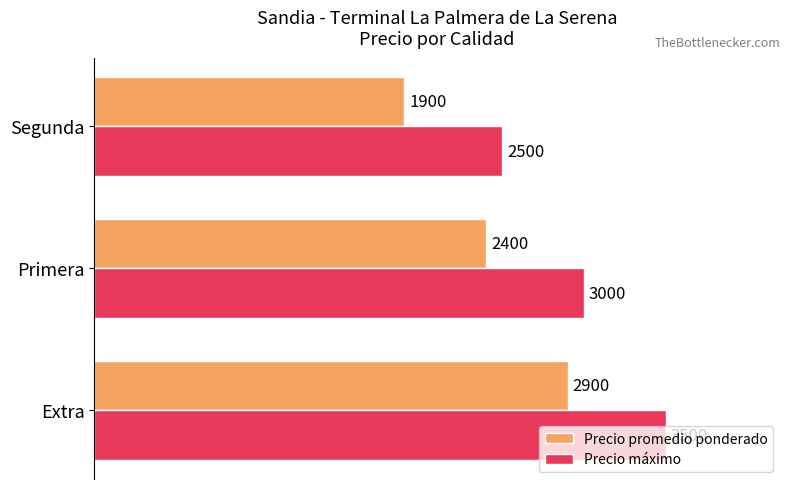

What are all the series names shown in the legend?

Precio promedio ponderado, Precio máximo